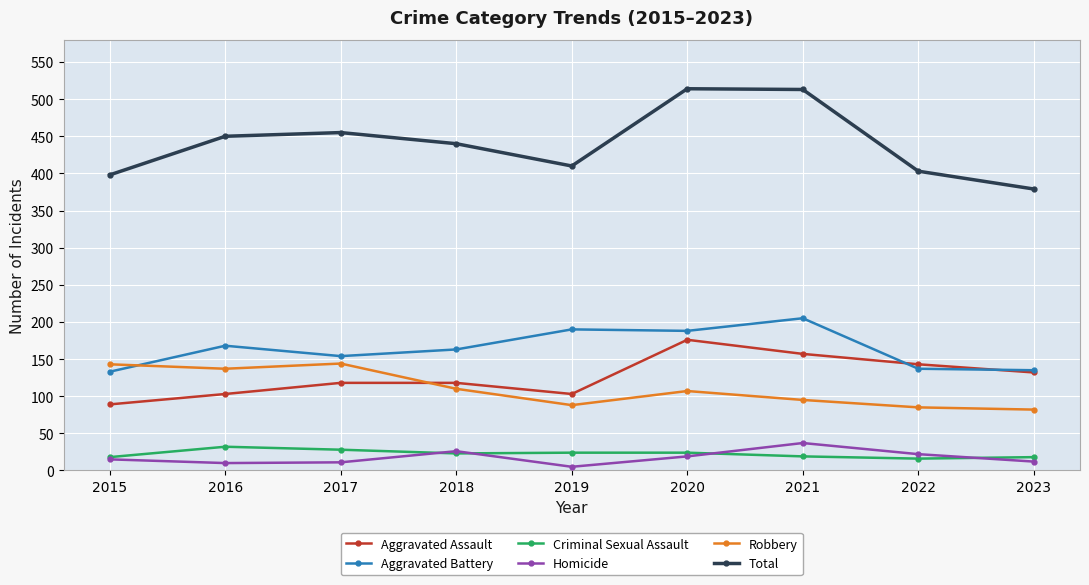

True or false: Criminal Sexual Assault and Total intersect in this chart.

False